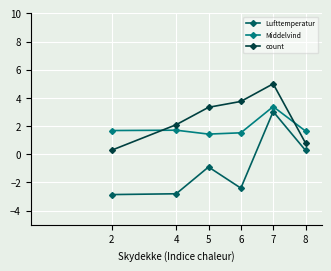

True or false: Middelvind and count cross at least once.

True